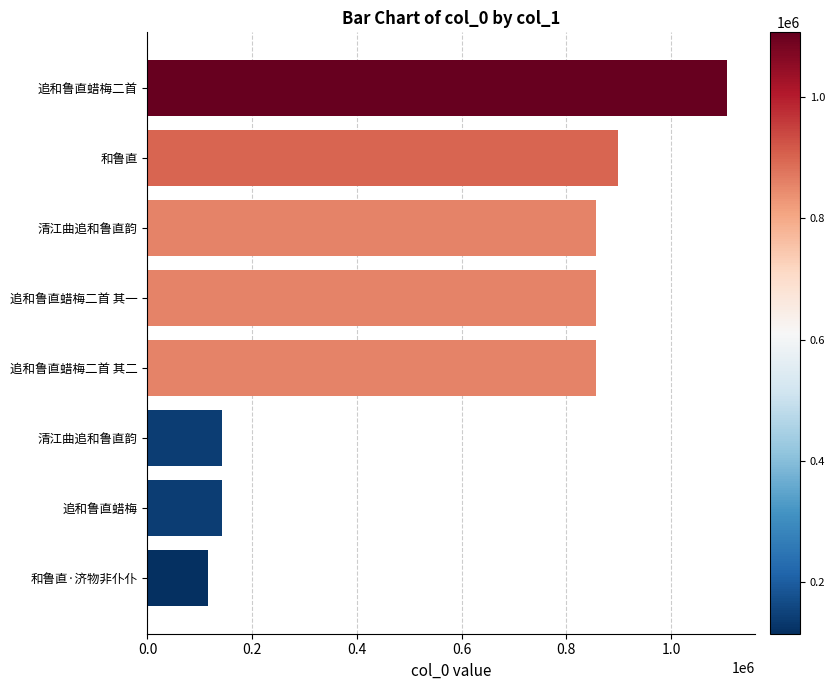

What is the average value?

621628